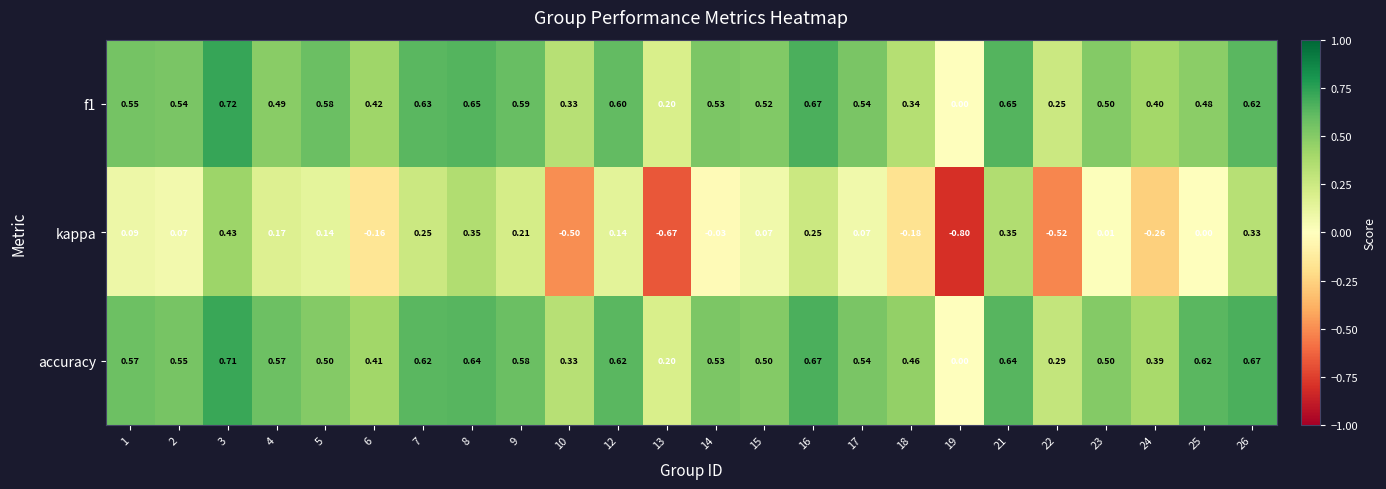

What is the total value across all series at 4?

1.2